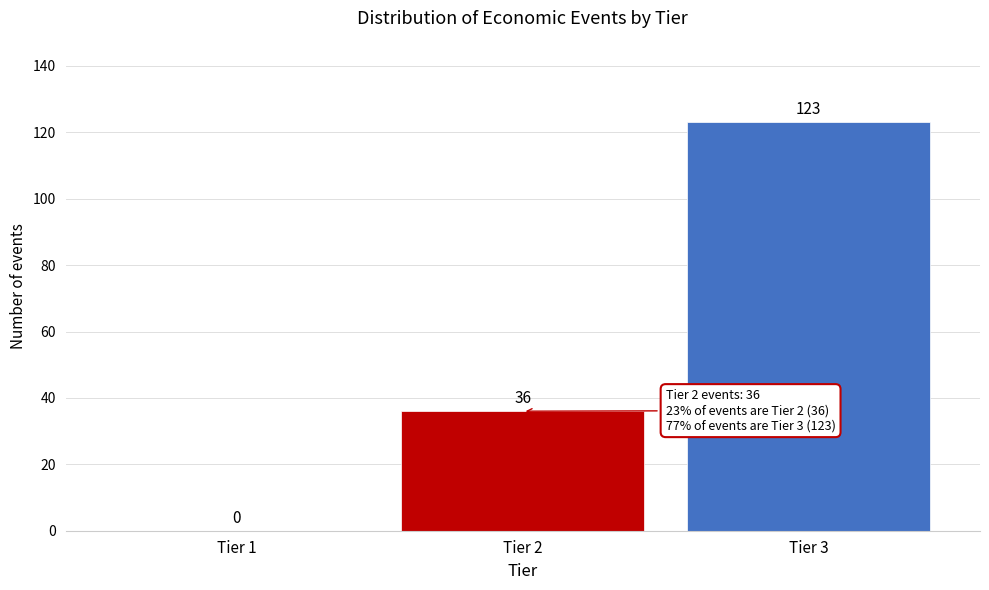

Reading left to right, transcribe all the data shown in this chart.

Tier 1=0	Tier 2=36	Tier 3=123